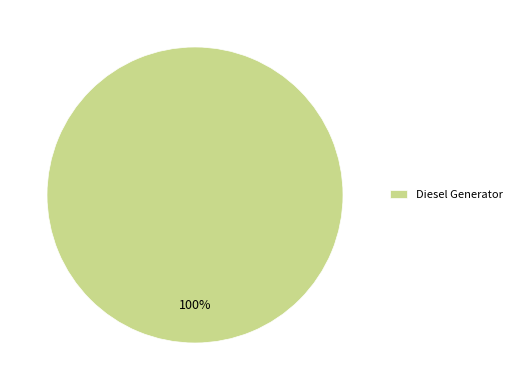

The Diesel Generator slice represents 100% of the pie. True or false?

True